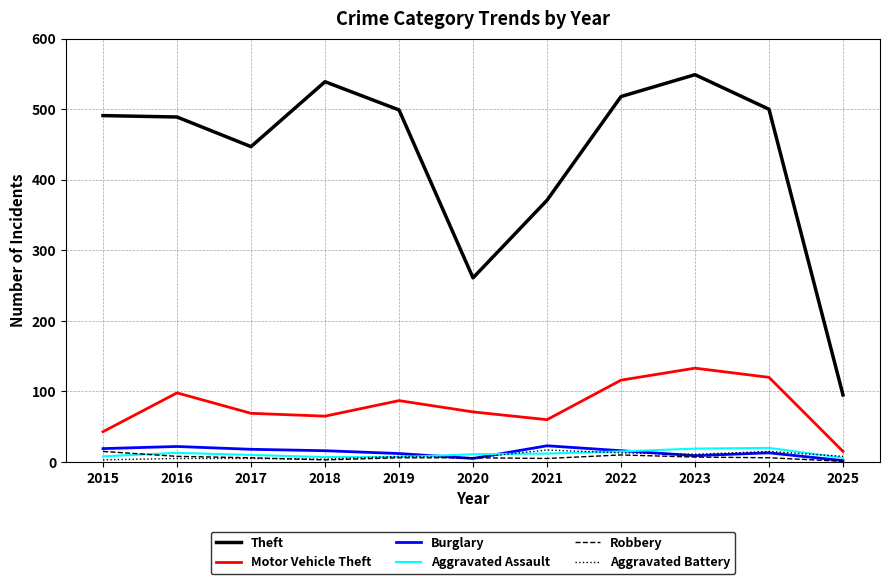

What is the average value of the Burglary series?

14